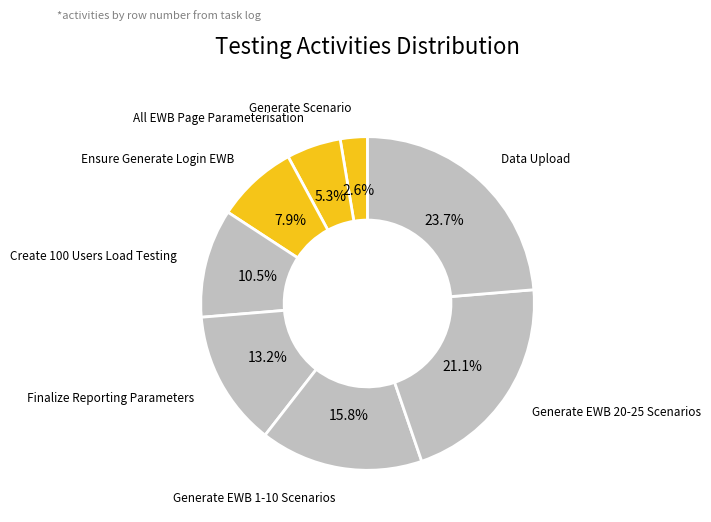

To the nearest percent, what is the average slice percentage?

12%